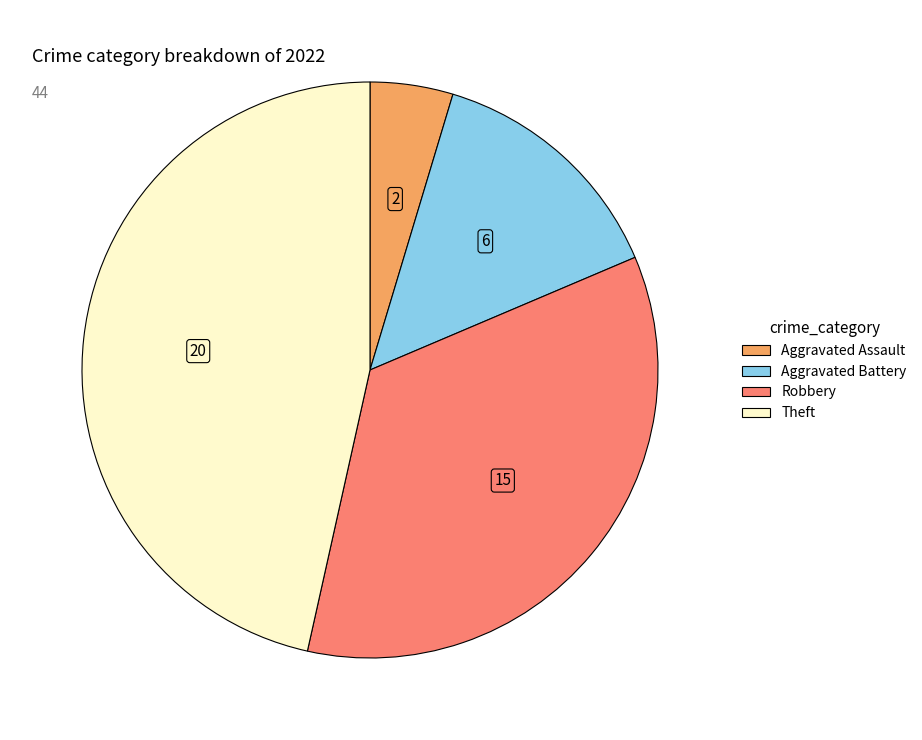

Is there any slice that represents more than half of the pie?

No